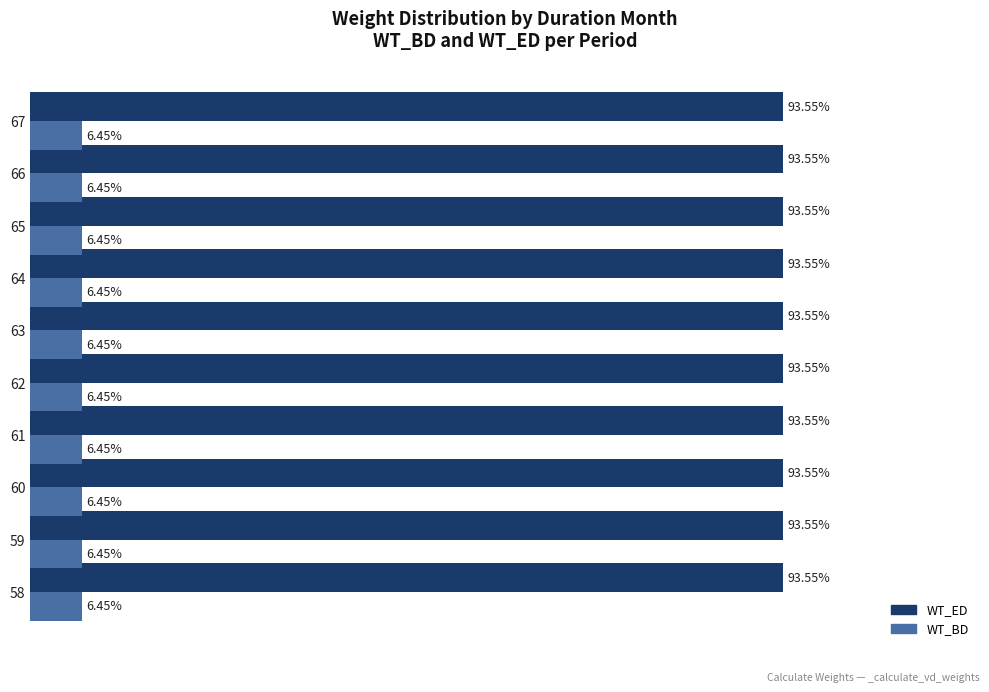

What are all the series names shown in the legend?

WT_ED, WT_BD